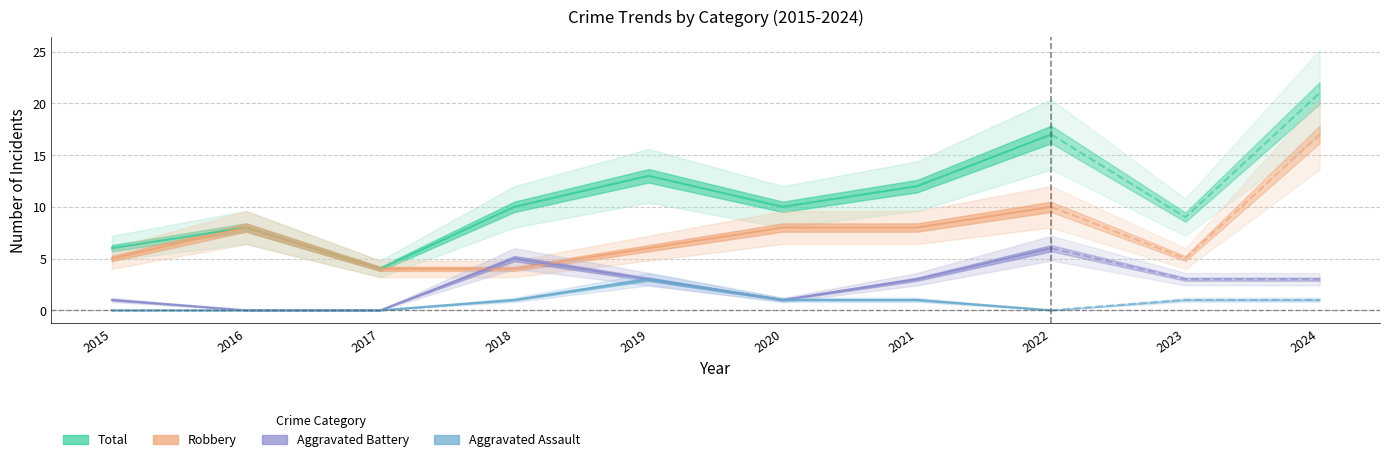

What is the difference between the second highest and minimum values in the Robbery series?

6